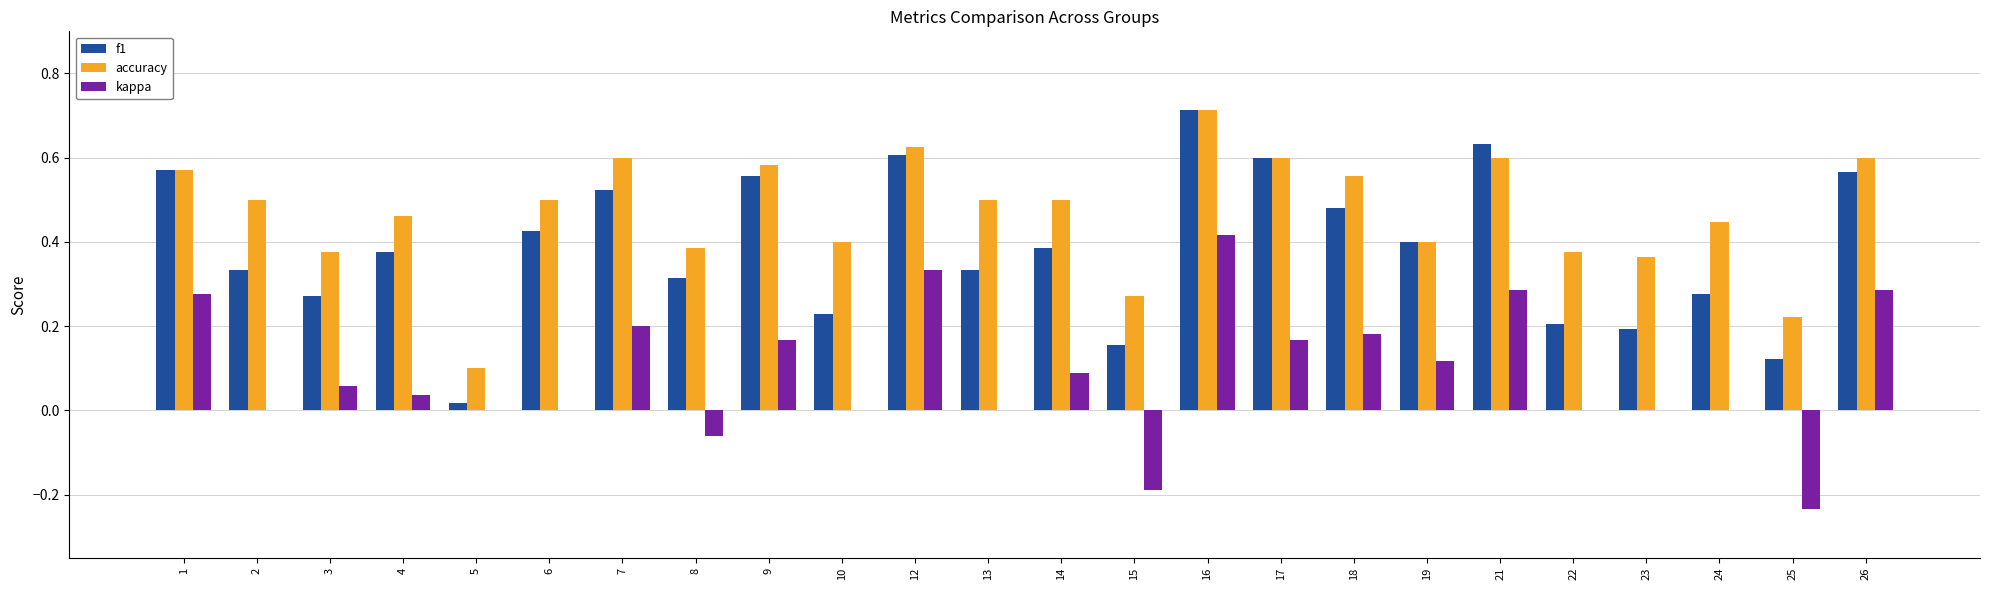

At which category is the sum across all series the highest?

16